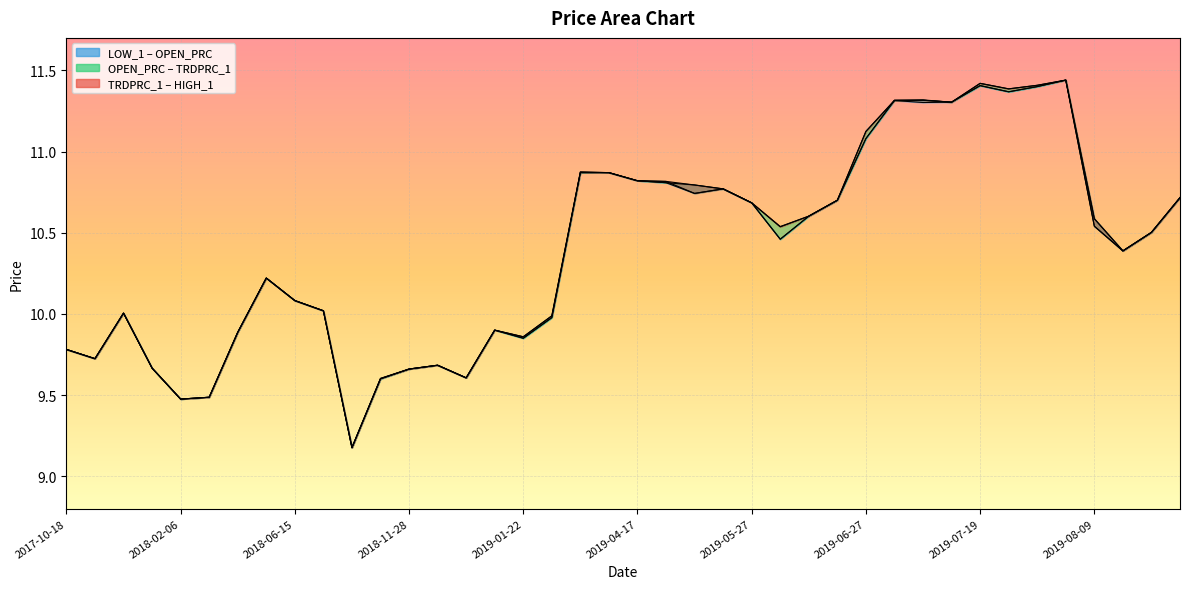

The LOW_1 series shows 17.2 at 2019-06-13. True or false?

False